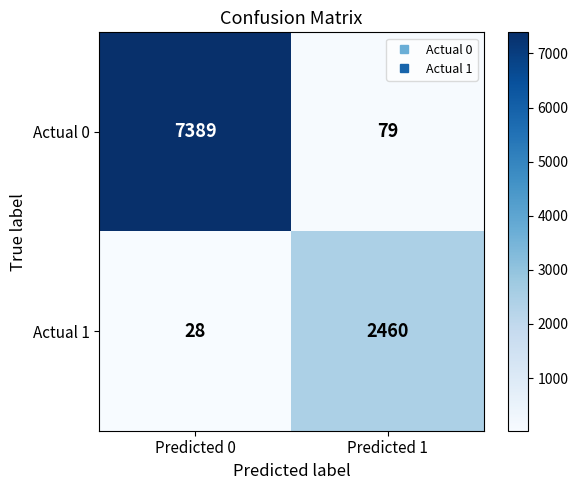

The Actual 0 series shows 7389 at Predicted 0. True or false?

True